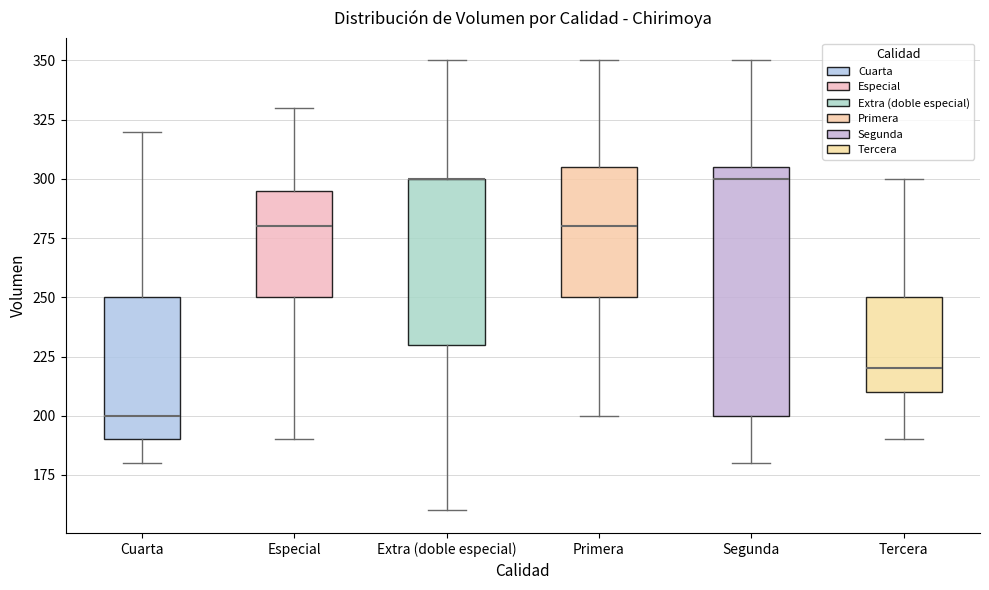

Where does the median line of the box for Segunda sit on the y-axis? The values are not printed on the chart, so give them approximately, as read against the axis.

300